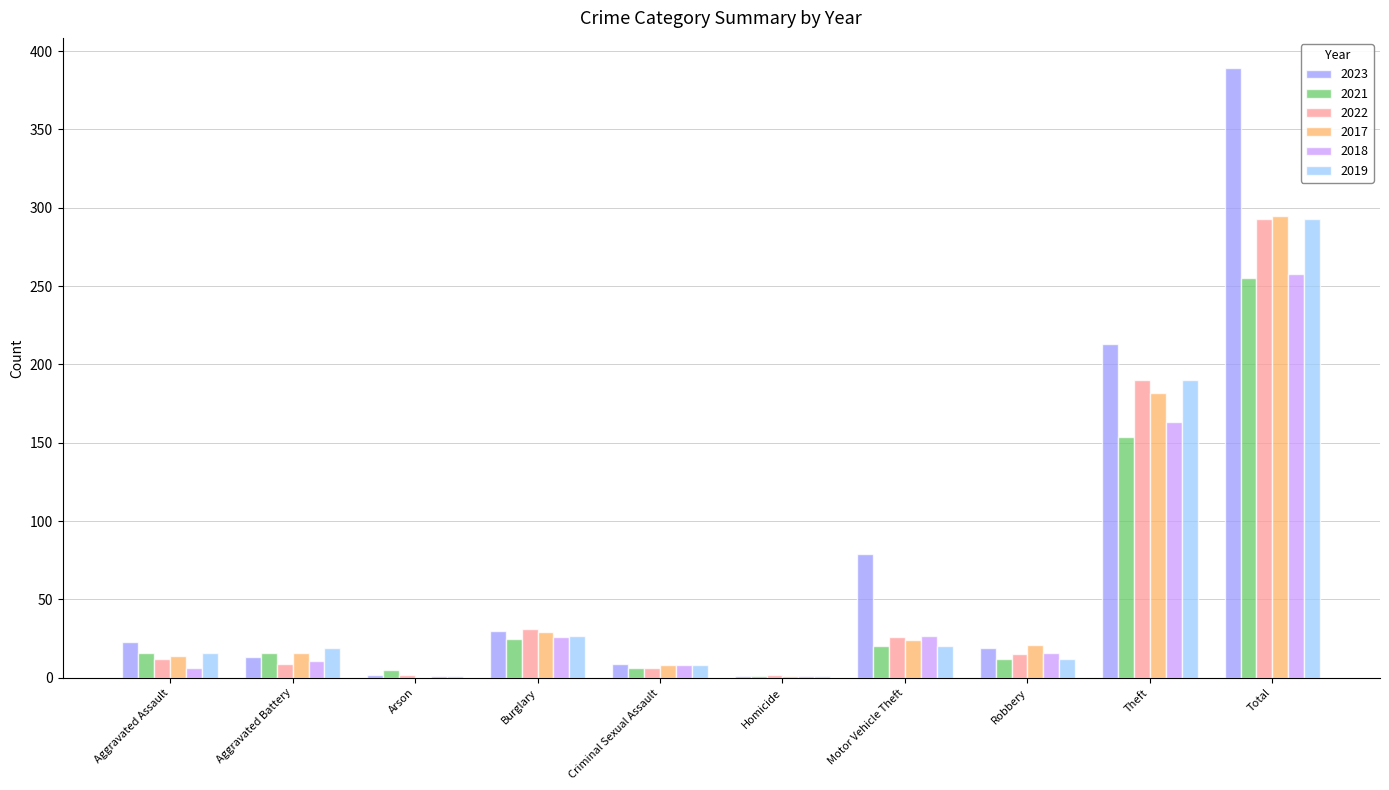

Which series has the widest spread of values?

2023